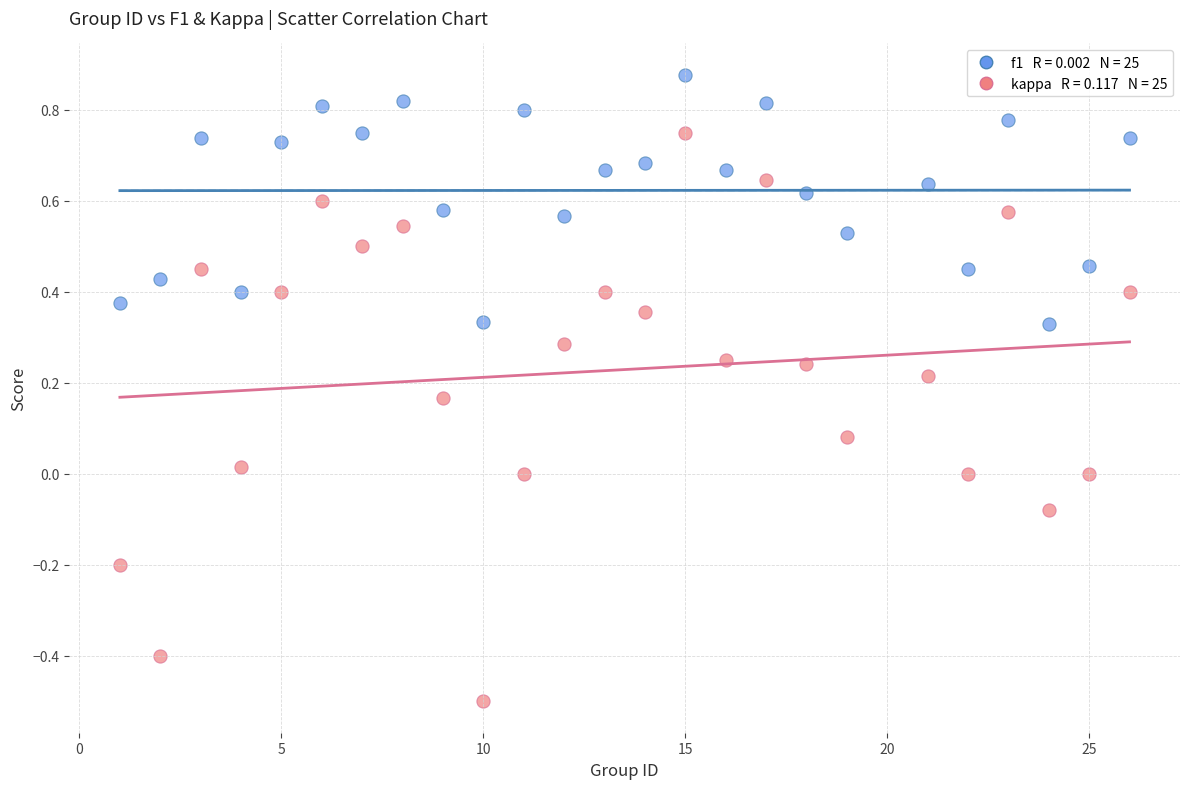

Across all data points, what is the range of X values (max minus min)?

25.0